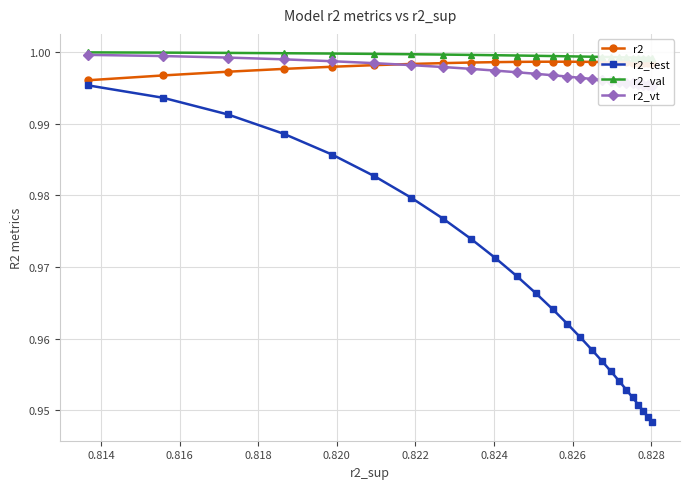

True or false: r2_test has more than 2 points higher than both neighbors.

False